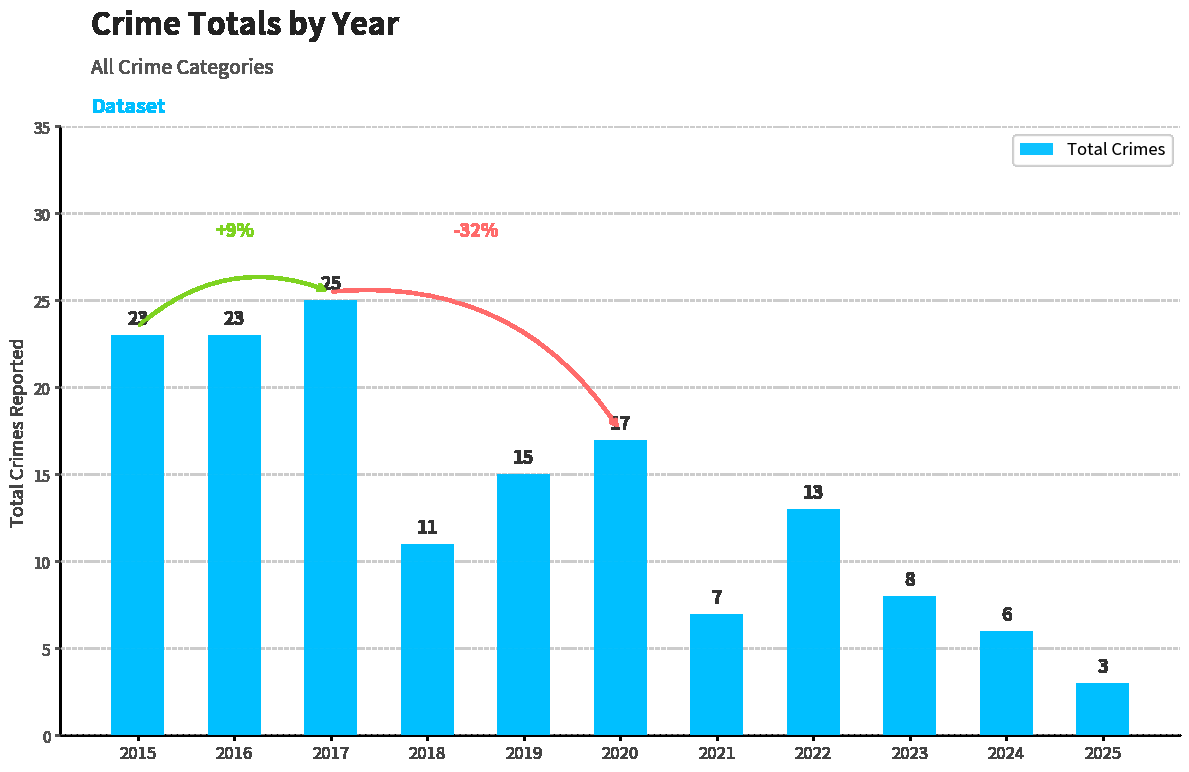

Which has a higher value, 2018 or 2020?

2020